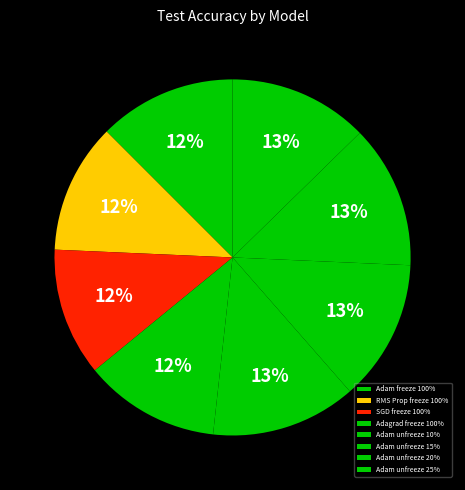

Rank the categories by value from highest to lowest.

Adam unfreeze 10%, Adam unfreeze 20%, Adam unfreeze 15%, Adam unfreeze 25%, Adam freeze 100%, Adagrad freeze 100%, RMS Prop freeze 100%, SGD freeze 100%